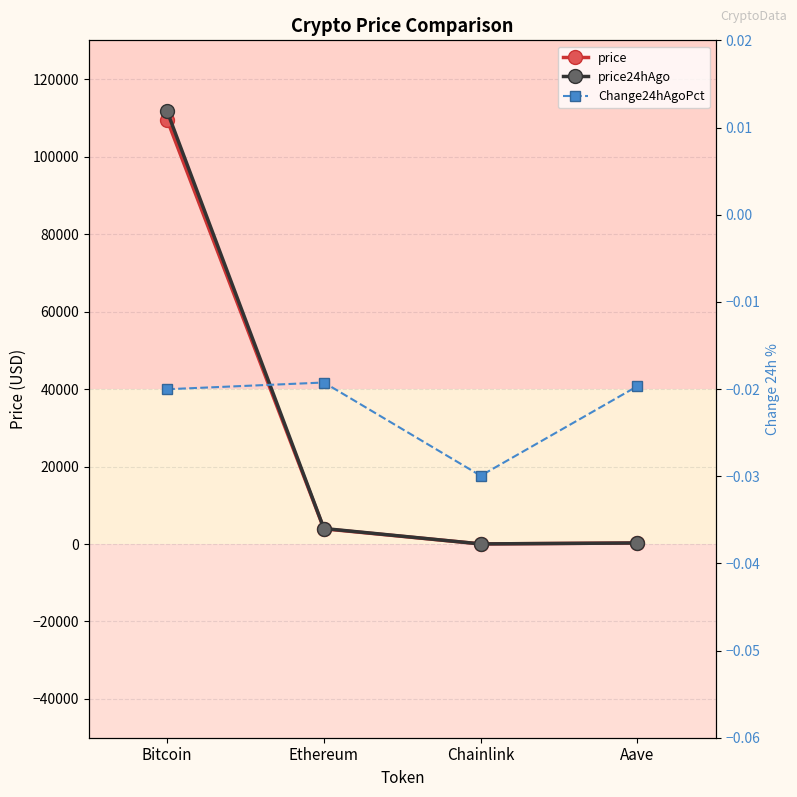

At how many categories does at least one series exceed 73955?

1